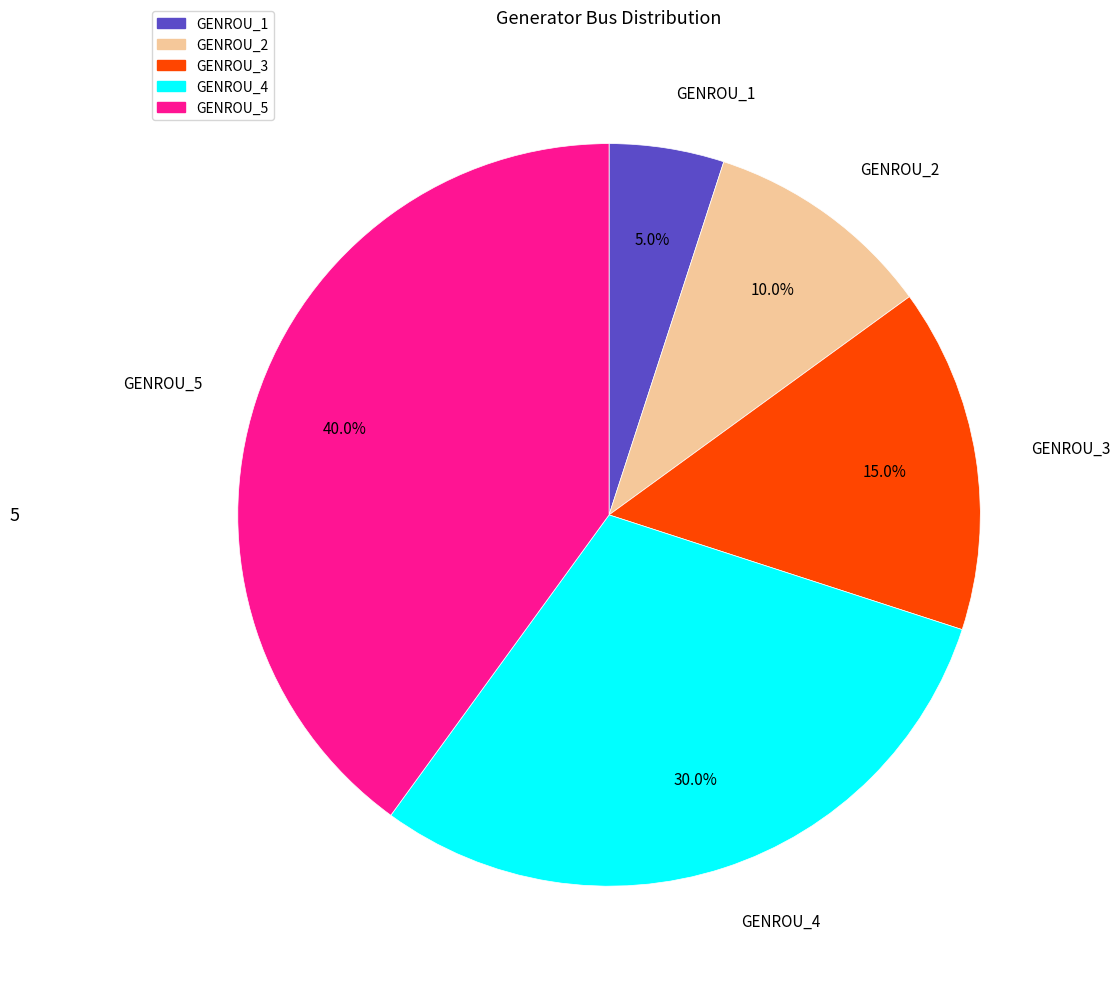

Approximately how many times larger is the value at GENROU_3 compared to GENROU_4?

0.5